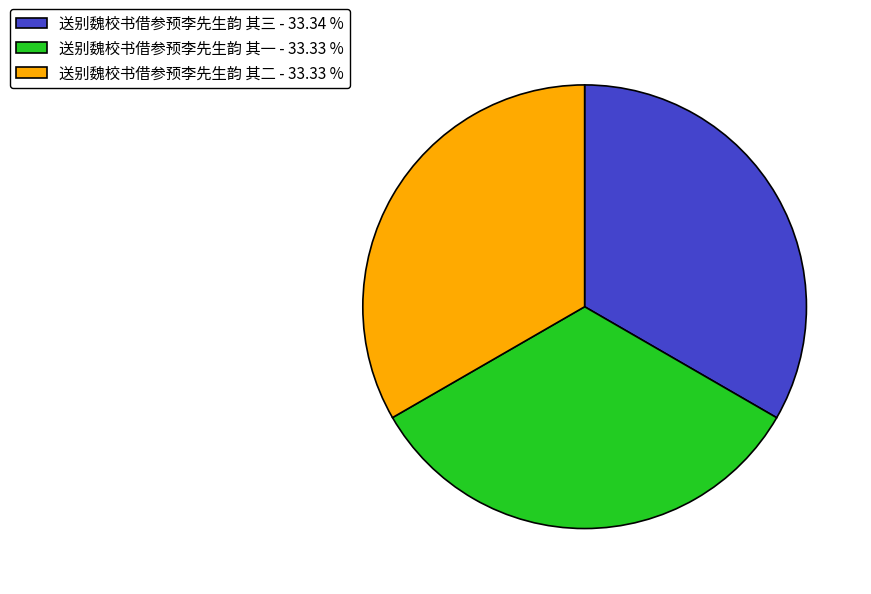

How many segments does this pie chart have?

3